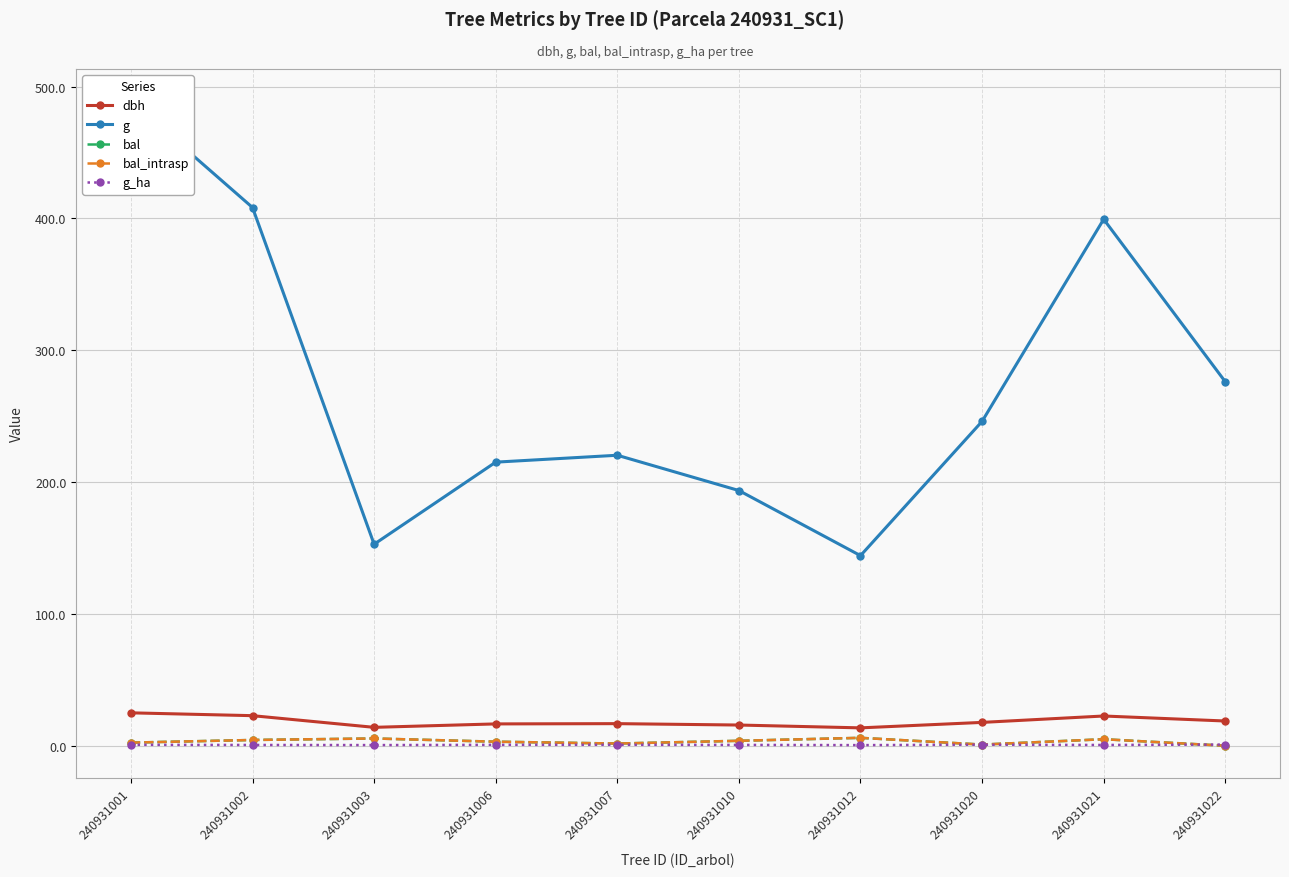

What is the sum of the bal_intrasp values at 240931003 and 240931007?

7.2